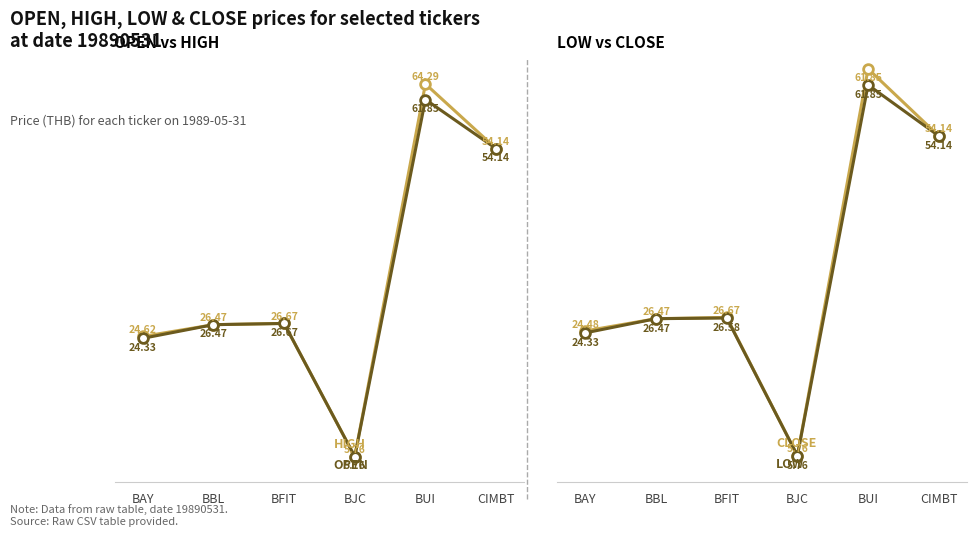

What is the sum of the CLOSE values at BBL and BFIT?

53.1